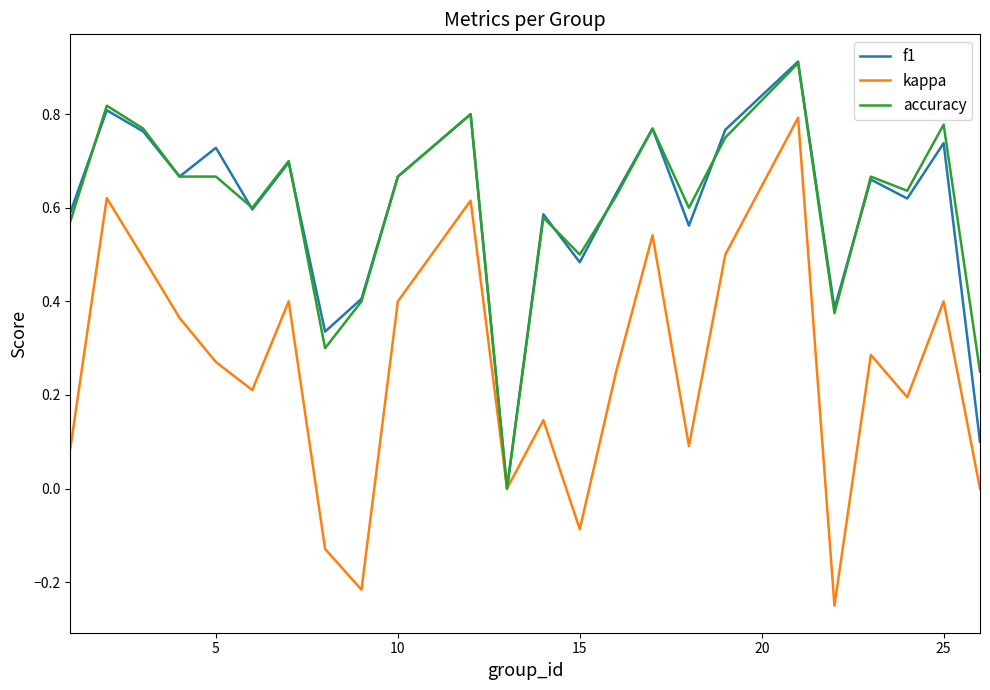

What is the maximum value shown in the chart?

0.9